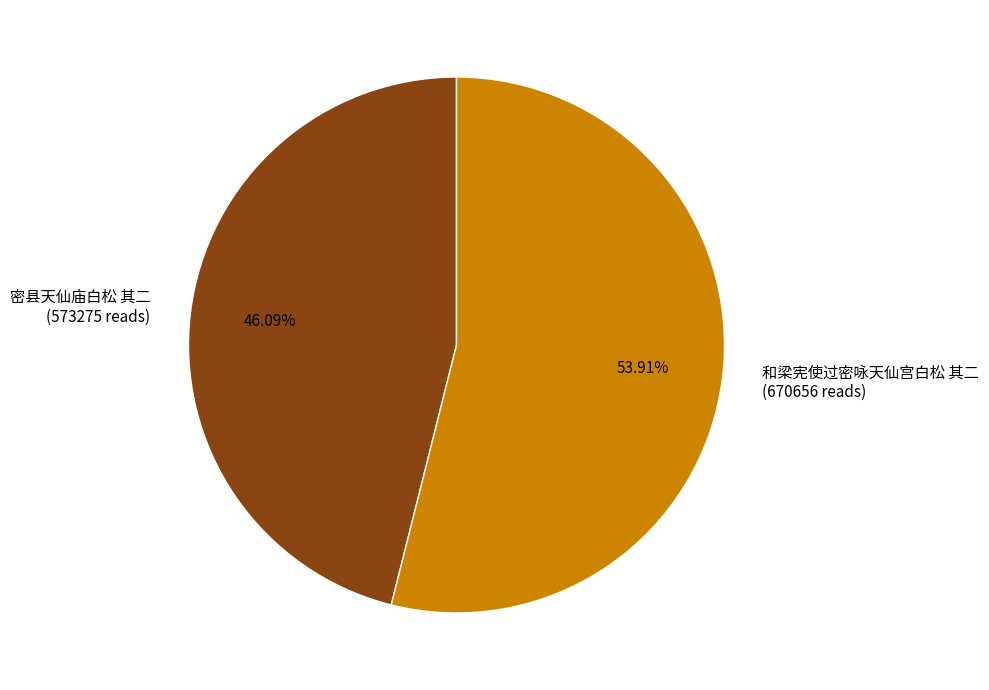

Combined, do 和梁宪使过密咏天仙宫白松 其二 and 密县天仙庙白松 其二 account for over 50%?

Yes